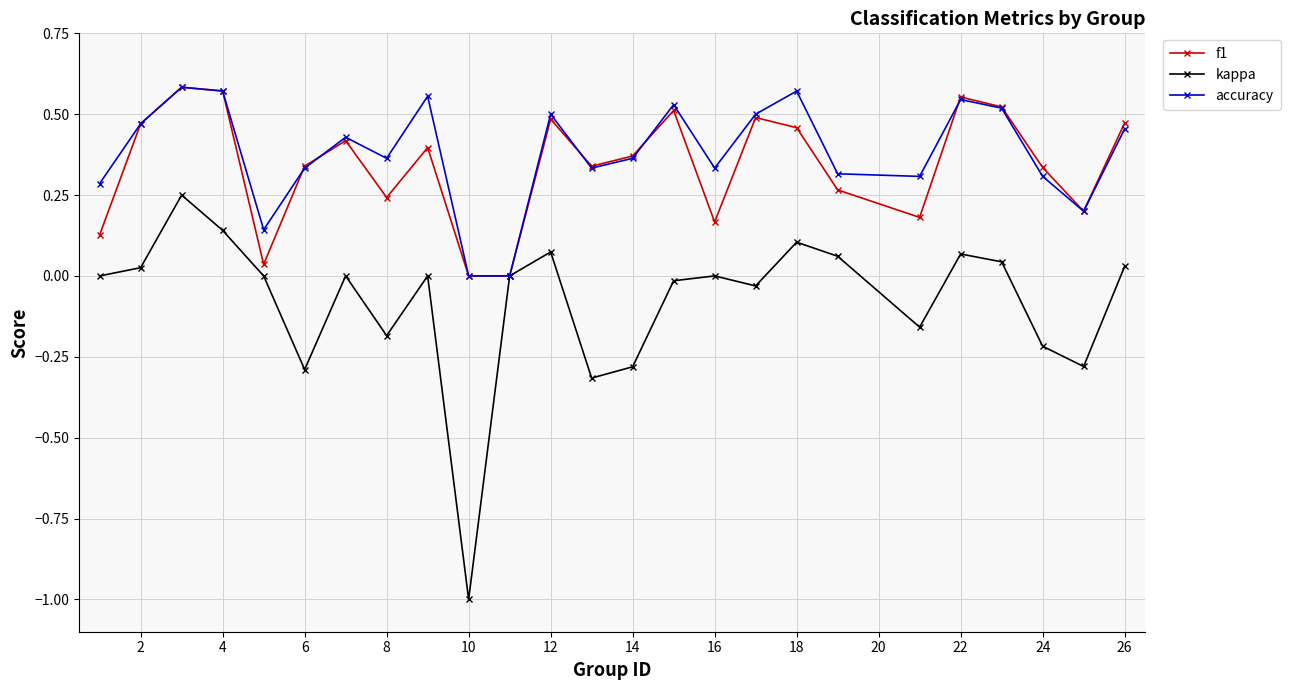

Which series has the largest range (max minus min)?

kappa